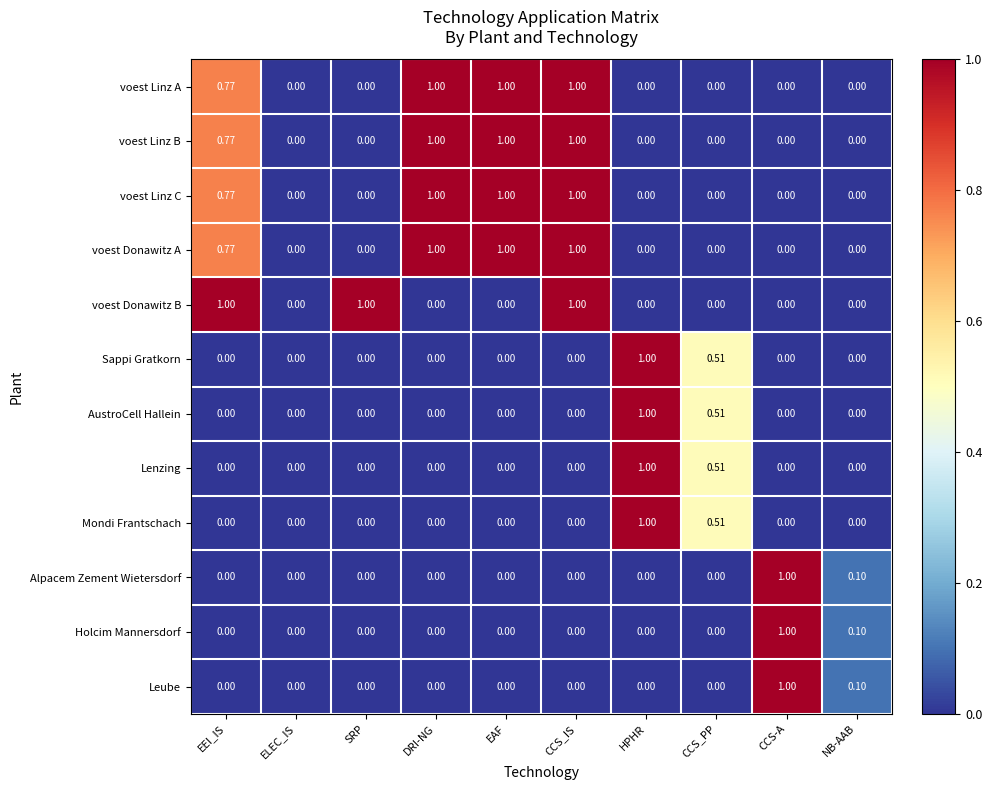

Which category has the highest value in the AustroCell Hallein series?

HPHR